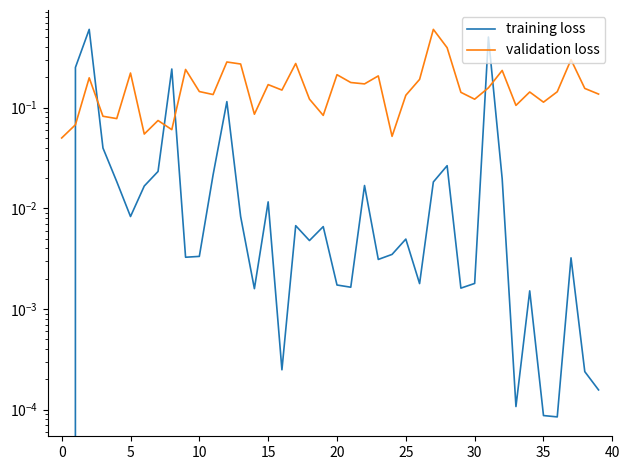

The validation loss series shows 0.2 at 20. True or false?

True